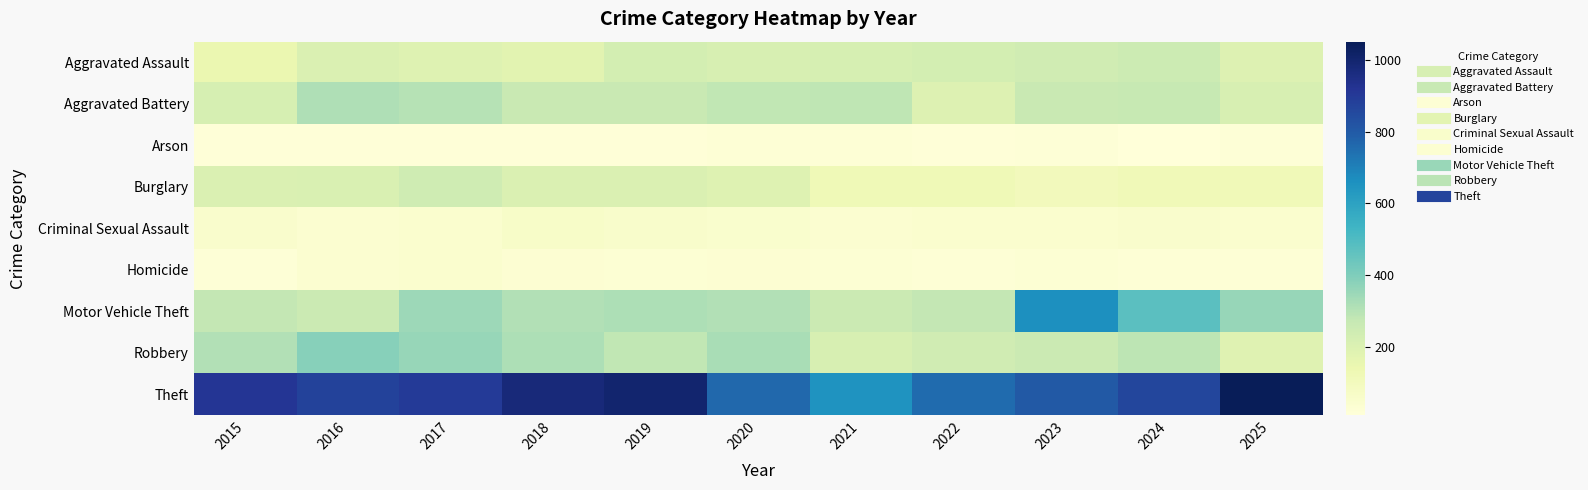

What is the total value across all series at 2020?

2180